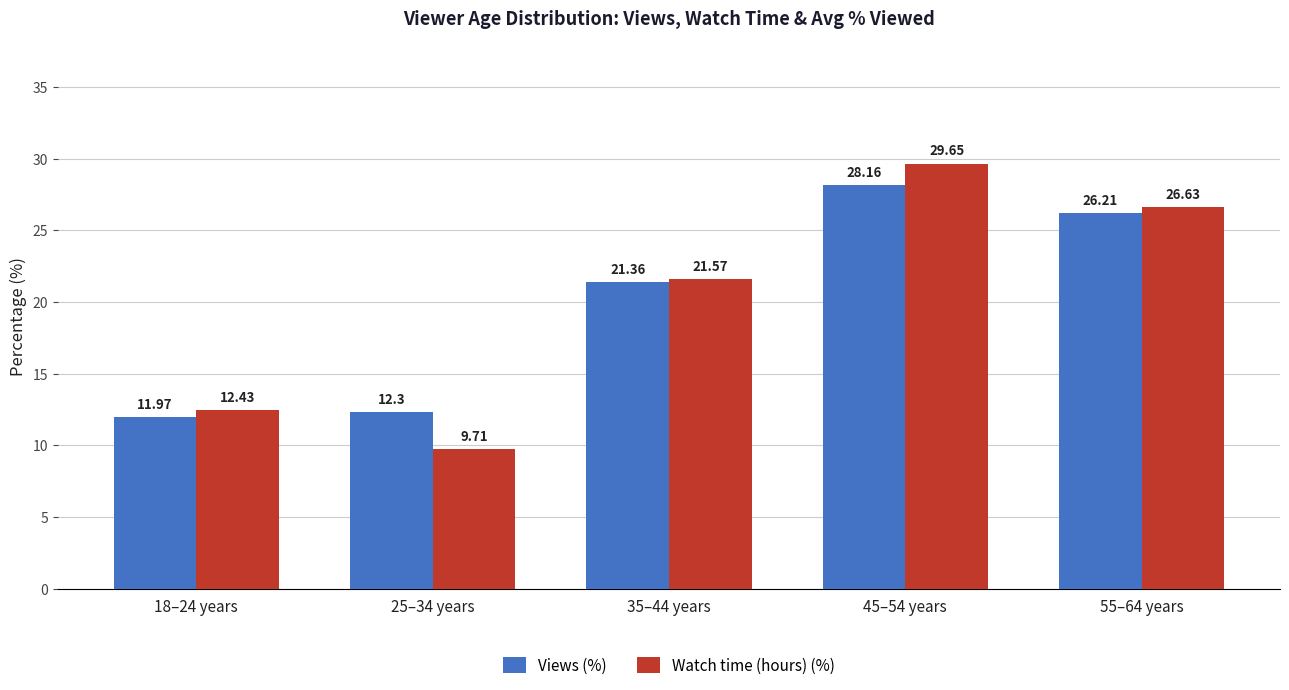

The value of Views (%) at 45–54 years is 18.6. True or false?

False